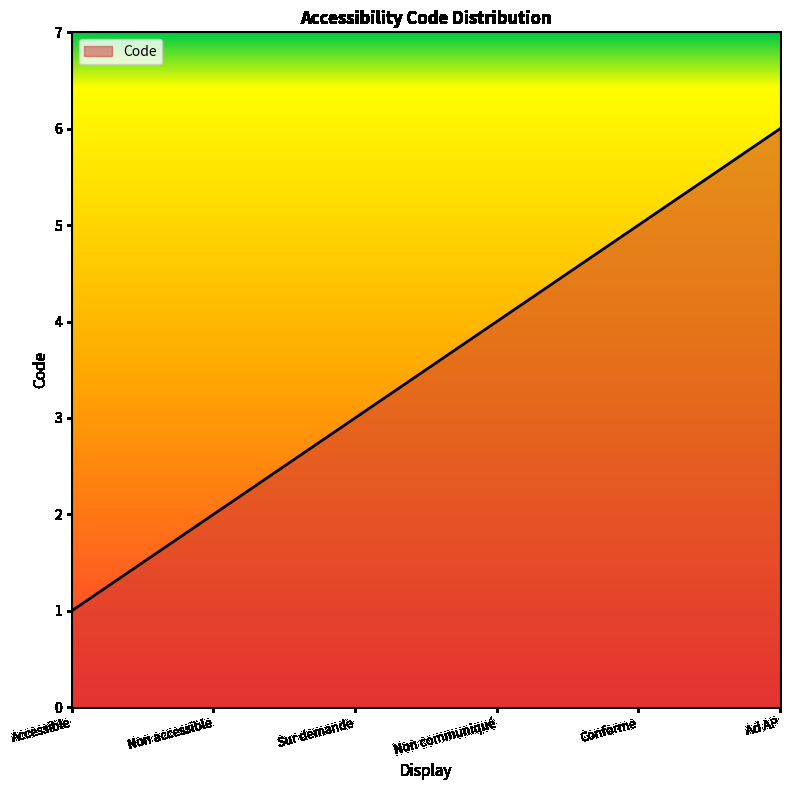

Read the value at Non accessible.

2